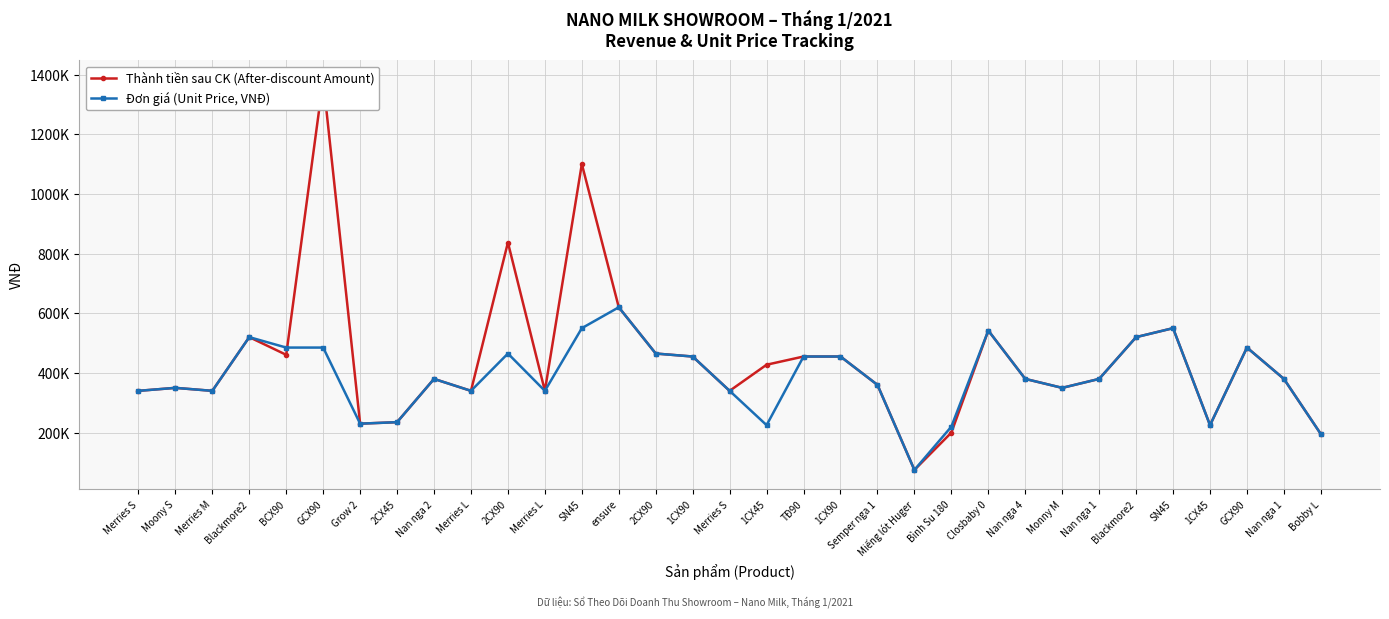

At which category does Thành tiền sau CK (After-discount Amount) reach its first local valley?

Merries M